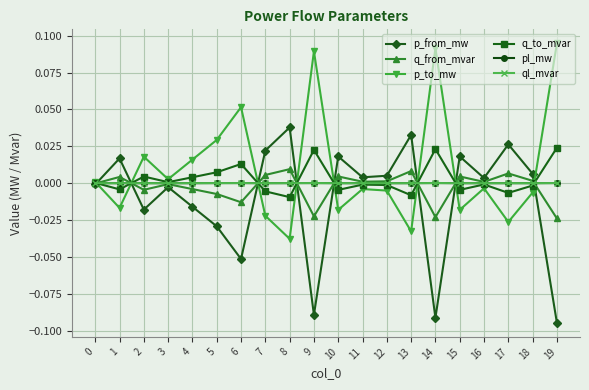

Count the number of categories in the chart.

20